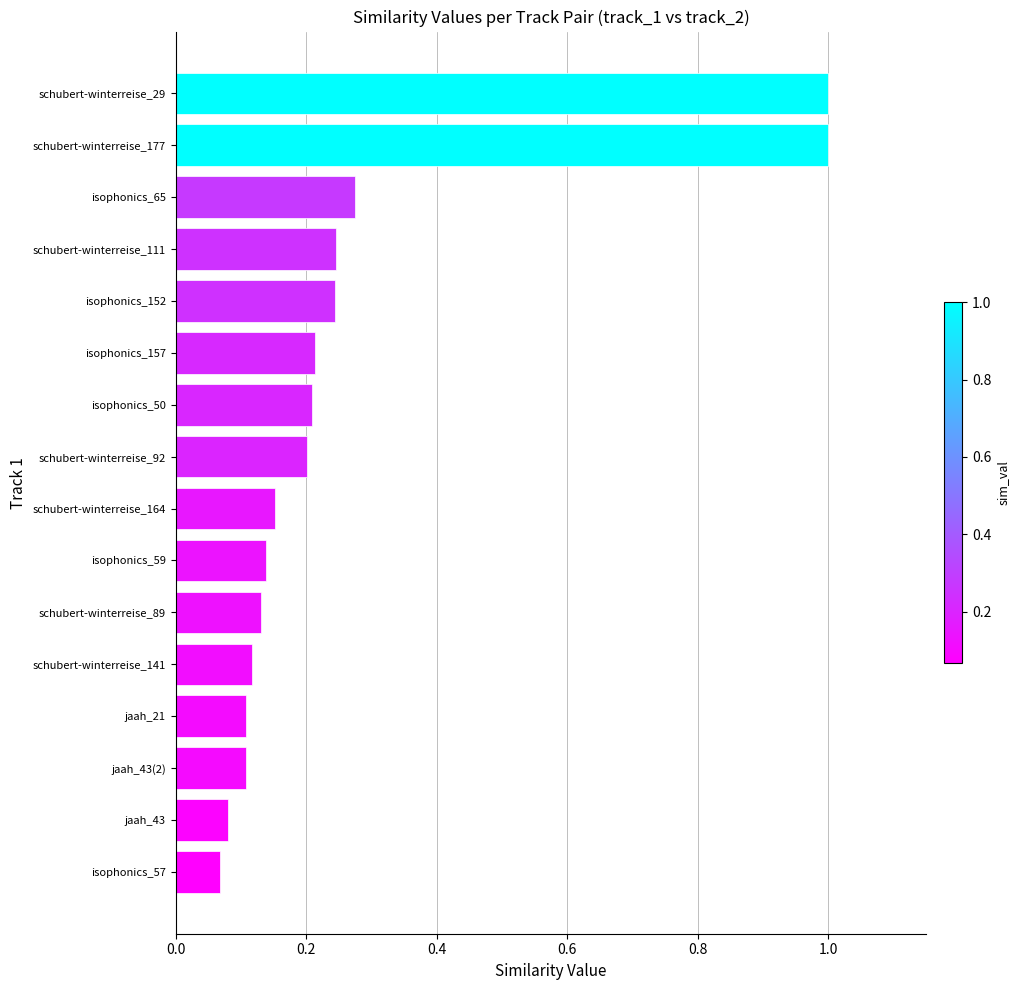

What is the difference between the second highest and second lowest values?

0.9